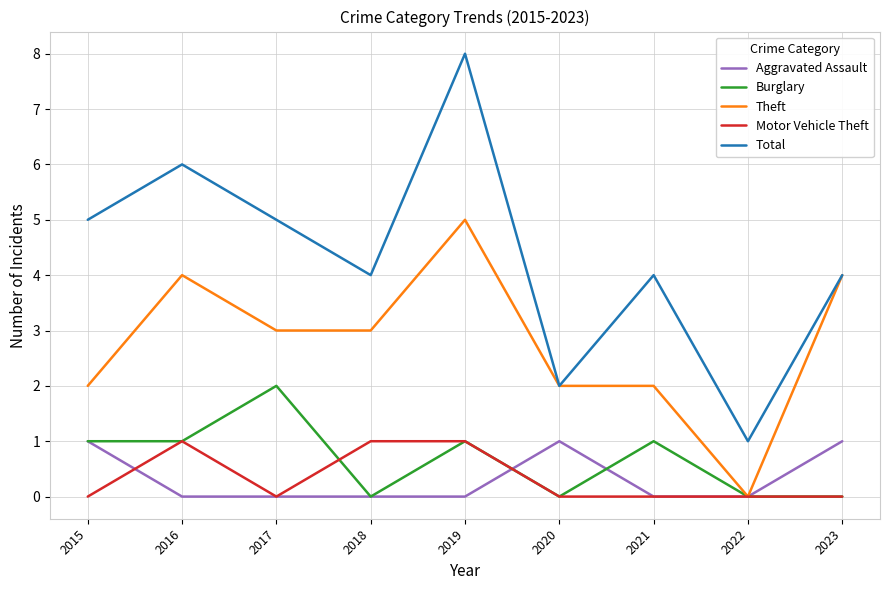

Is the value of Motor Vehicle Theft at 2017 greater than the value of Total at 2020?

No